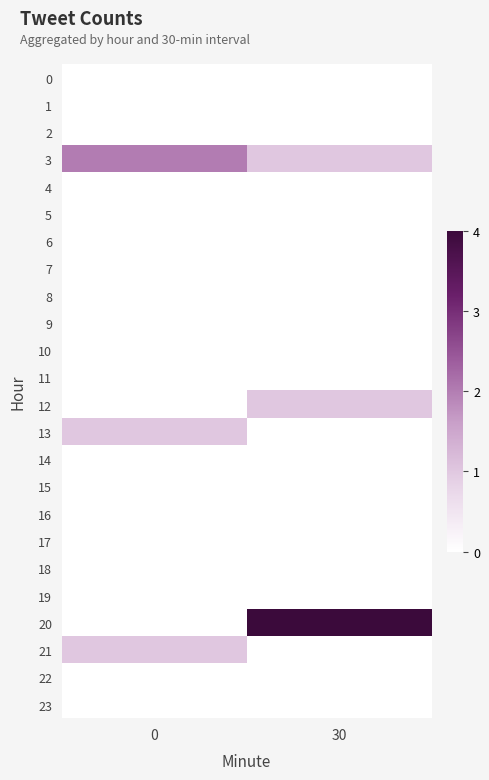

Reading right to left, what are all the values shown in this chart?

0: 30=0	0=0
1: 30=0	0=0
2: 30=0	0=0
3: 30=1	0=2
4: 30=0	0=0
5: 30=0	0=0
6: 30=0	0=0
7: 30=0	0=0
8: 30=0	0=0
9: 30=0	0=0
10: 30=0	0=0
11: 30=0	0=0
12: 30=1	0=0
13: 30=0	0=1
14: 30=0	0=0
15: 30=0	0=0
16: 30=0	0=0
17: 30=0	0=0
18: 30=0	0=0
19: 30=0	0=0
20: 30=4	0=0
21: 30=0	0=1
22: 30=0	0=0
23: 30=0	0=0